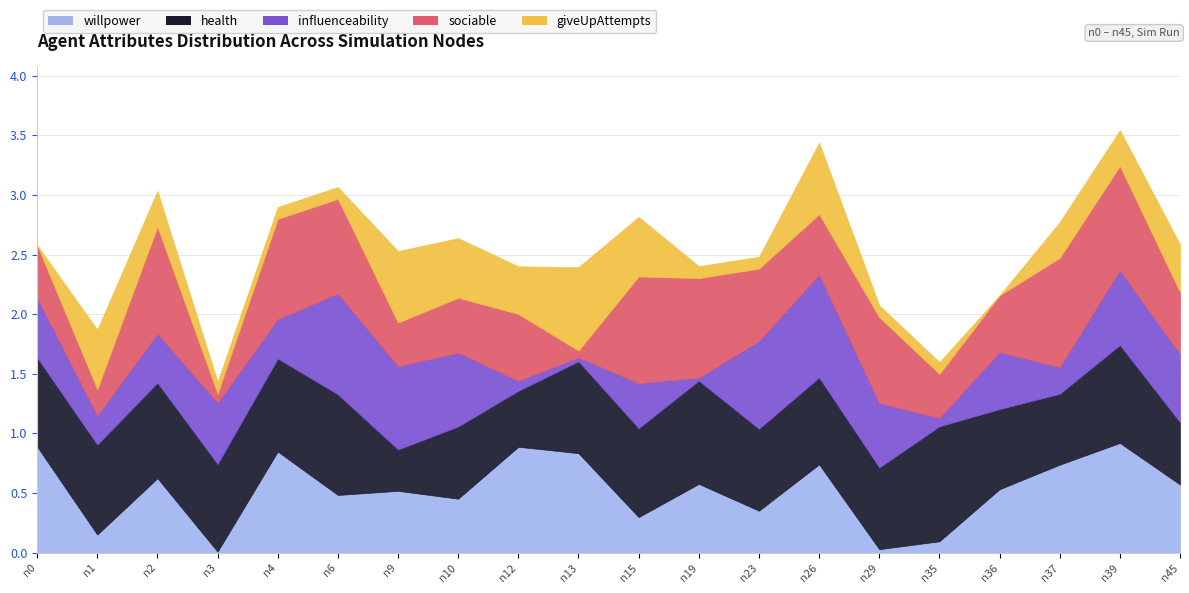

After their last crossing, which series has the higher values: sociable or giveUpAttempts?

sociable